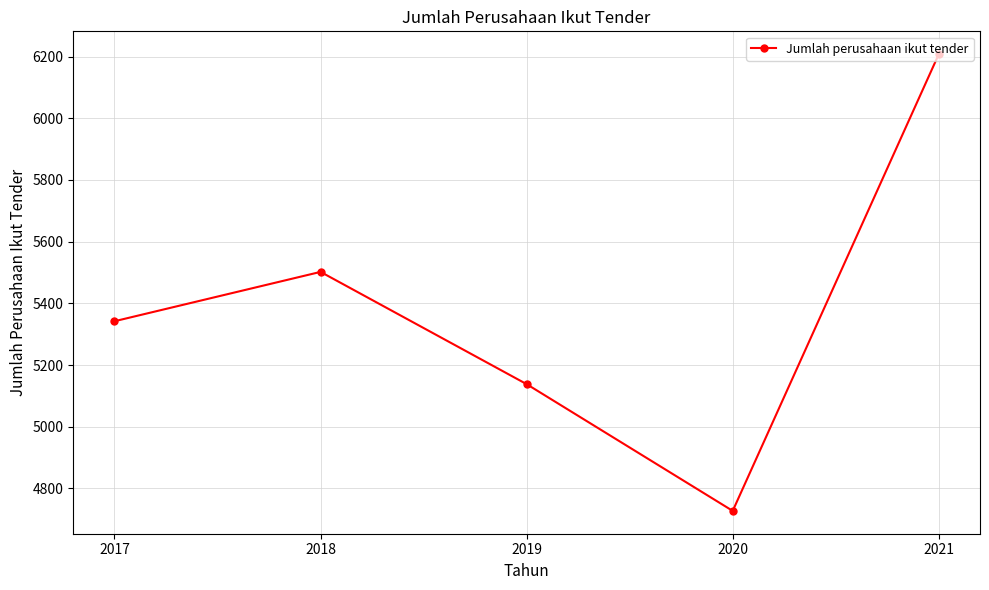

Rank the categories by value from lowest to highest.

2020, 2019, 2017, 2018, 2021